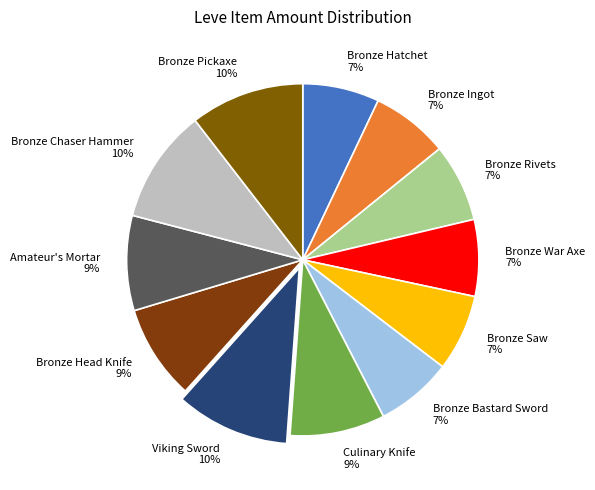

Count the number of slices in the pie.

12